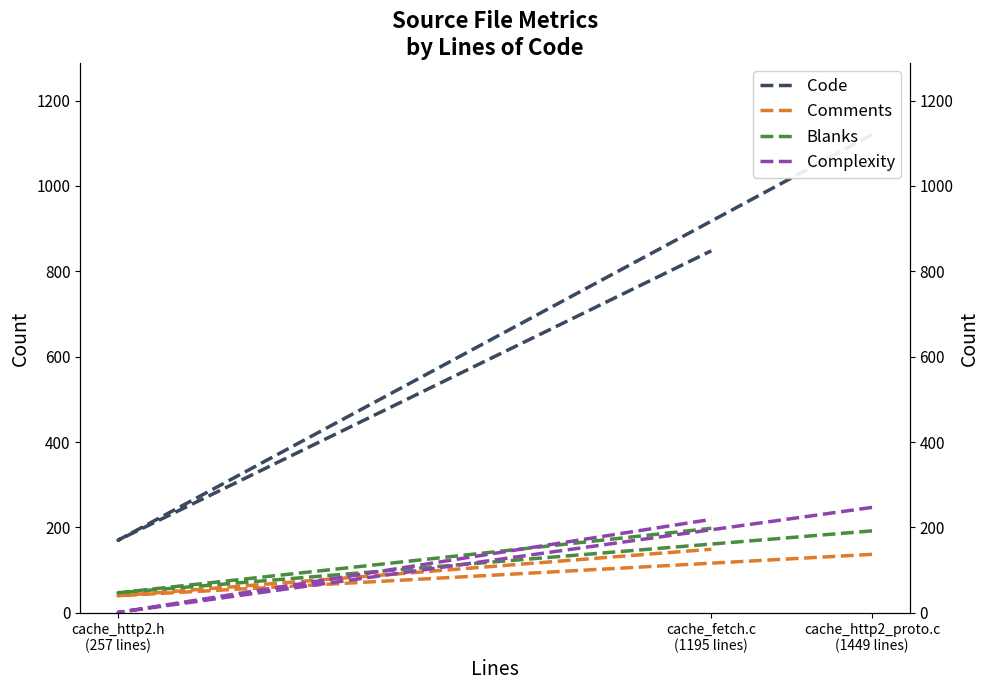

Which series changed the most between cache_http2_proto.c
(1449 lines) and cache_http2.h
(257 lines)?

Code